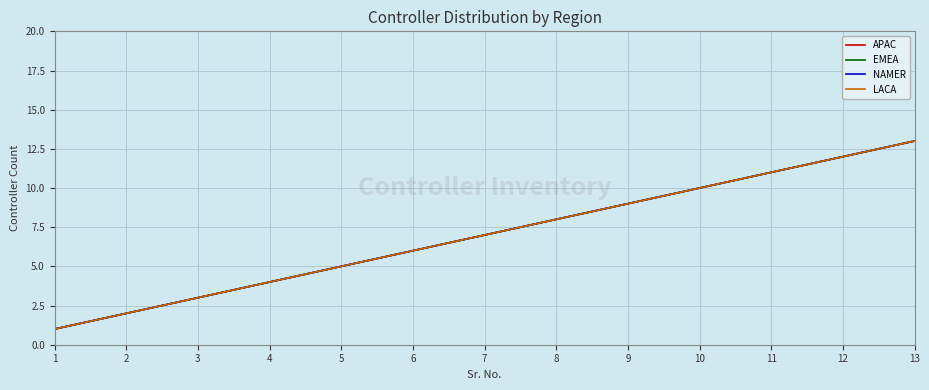

At which category is the sum across all series the highest?

13